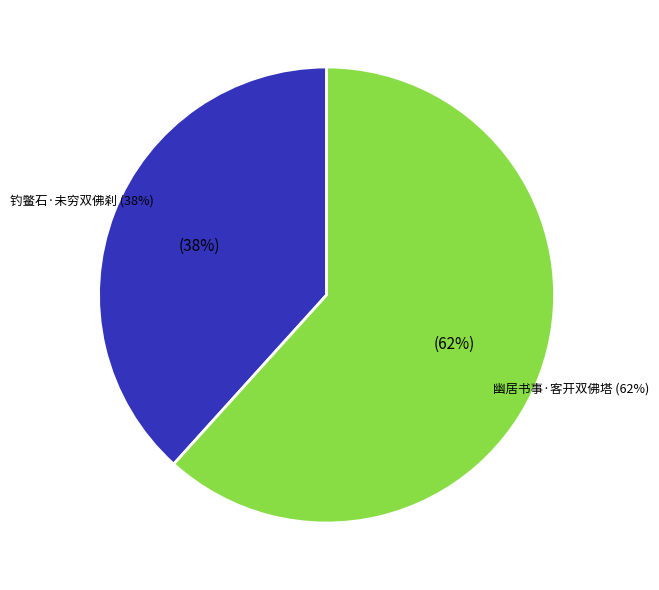

Which slice represents more than half of the pie?

幽居书事·客开双佛塔